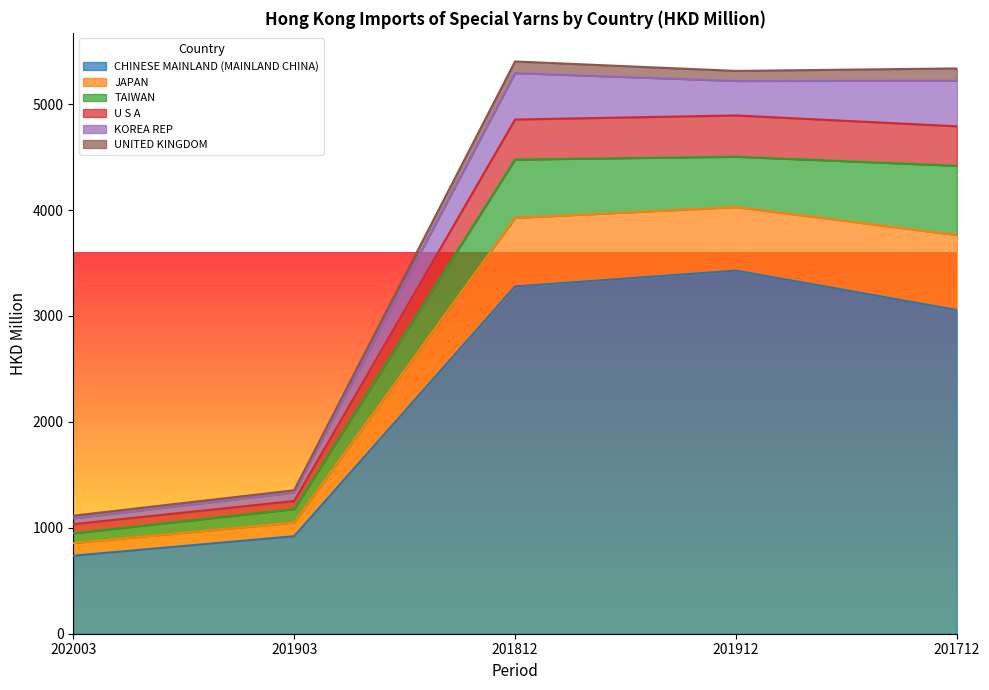

What is the difference between the UNITED KINGDOM values at 201712 and 201912?

2.3